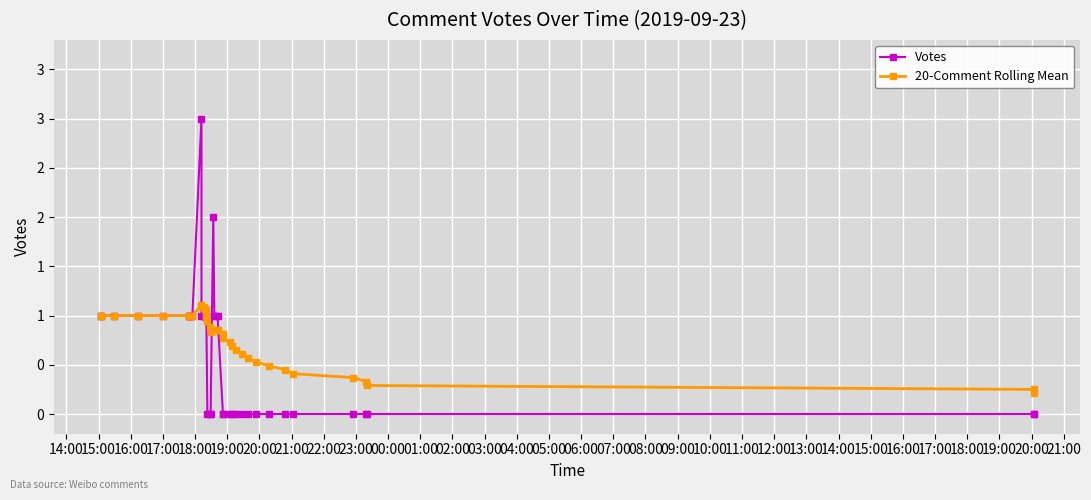

What is the difference between the 20-Comment Rolling Mean values at 16:00 and 04:00?

0.4